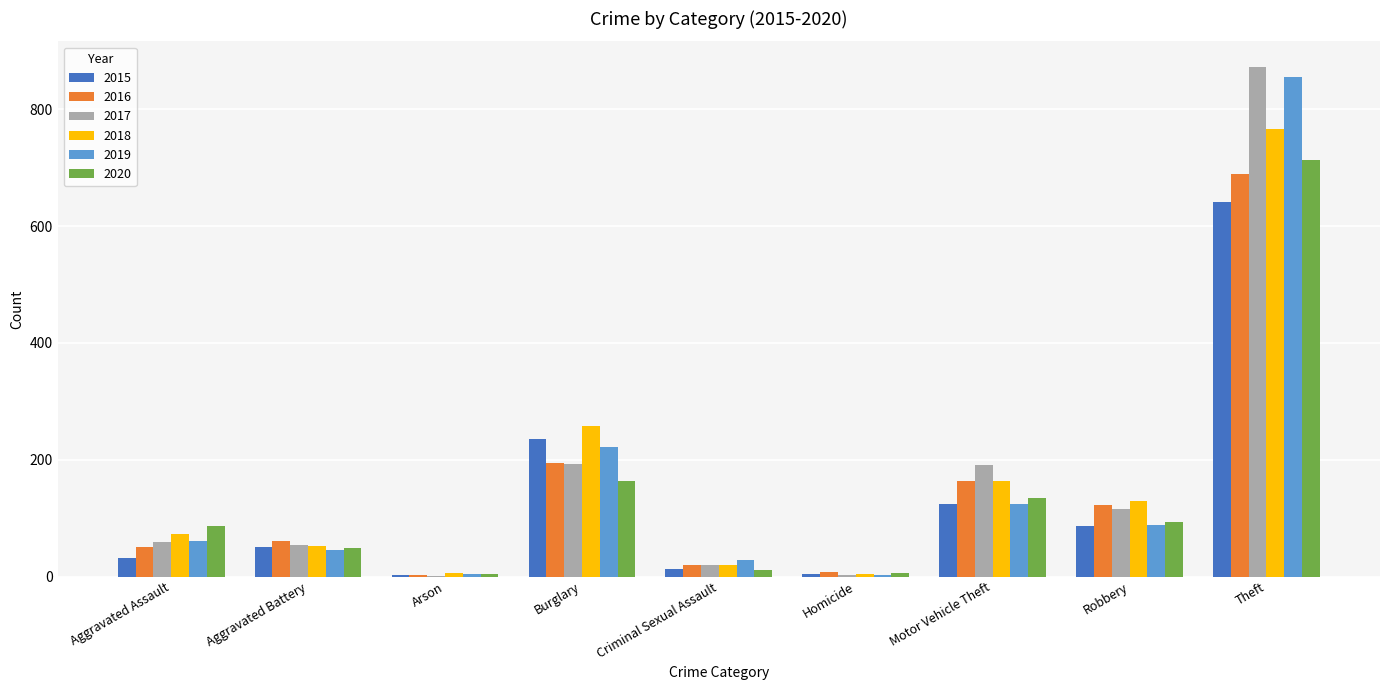

True or false: 2017 has a value of 192 at Burglary.

True